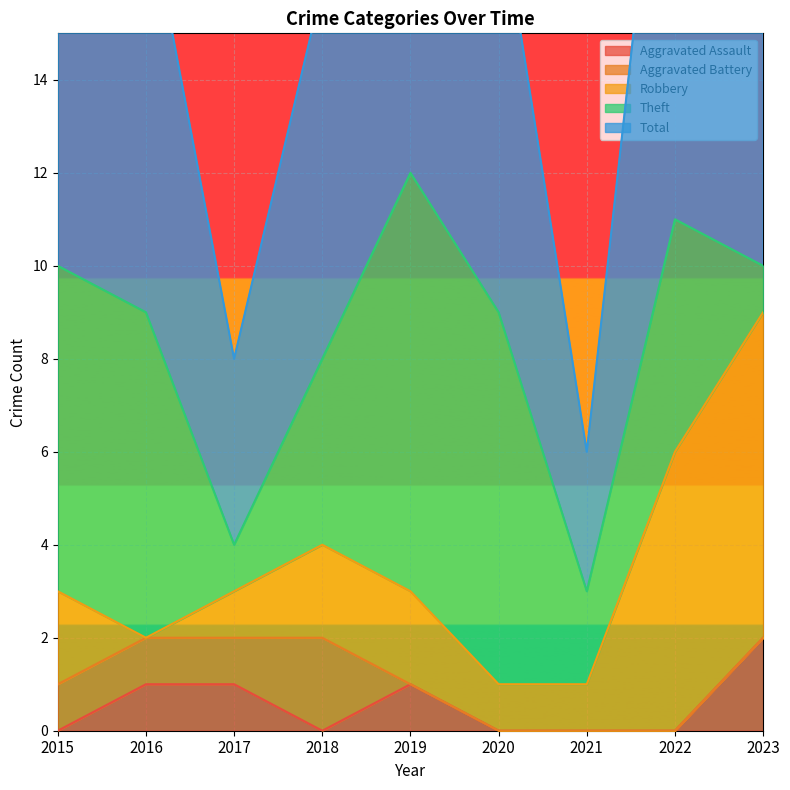

True or false: Theft has more than 0 interior local peaks.

True